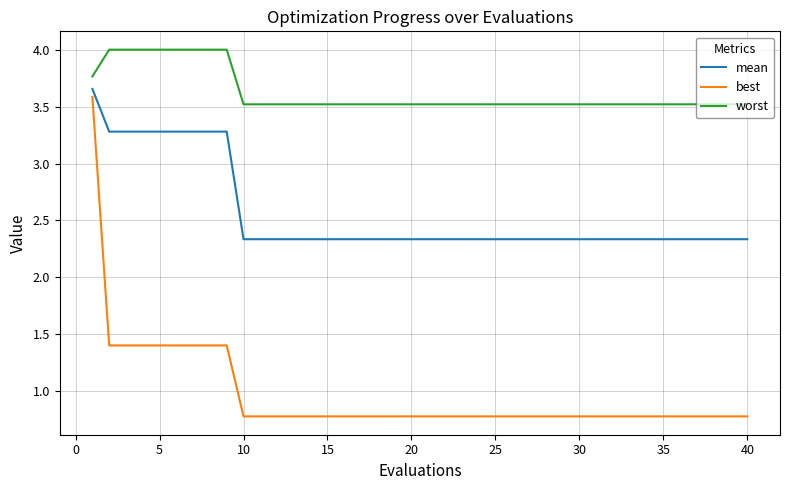

Which series has the largest total across all categories?

worst